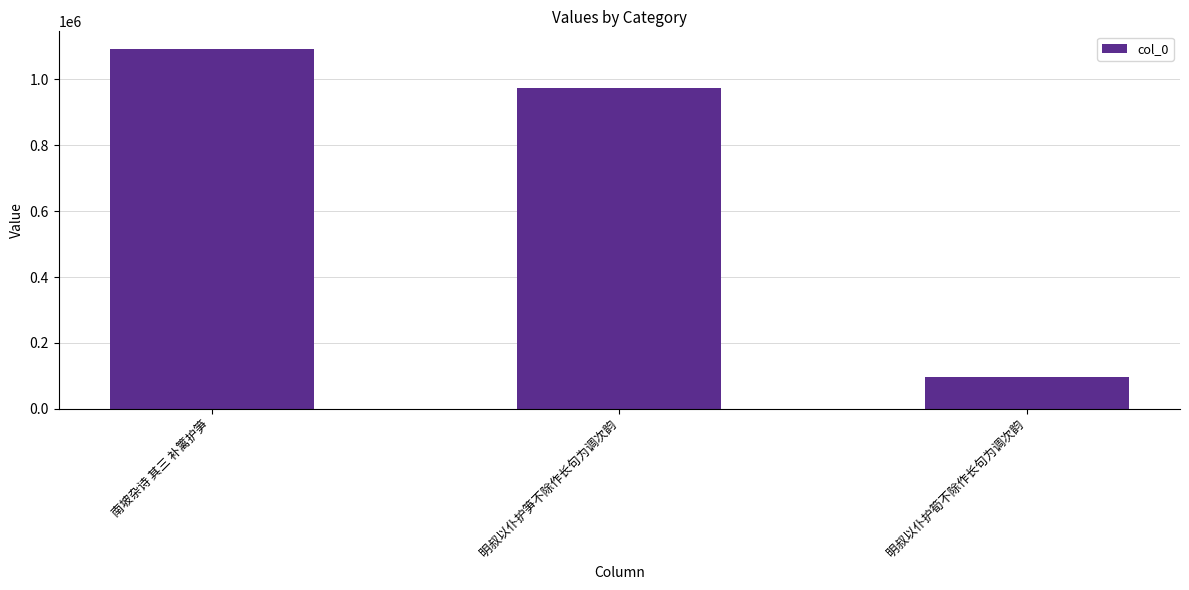

What is the difference between the second highest and minimum values?

876085